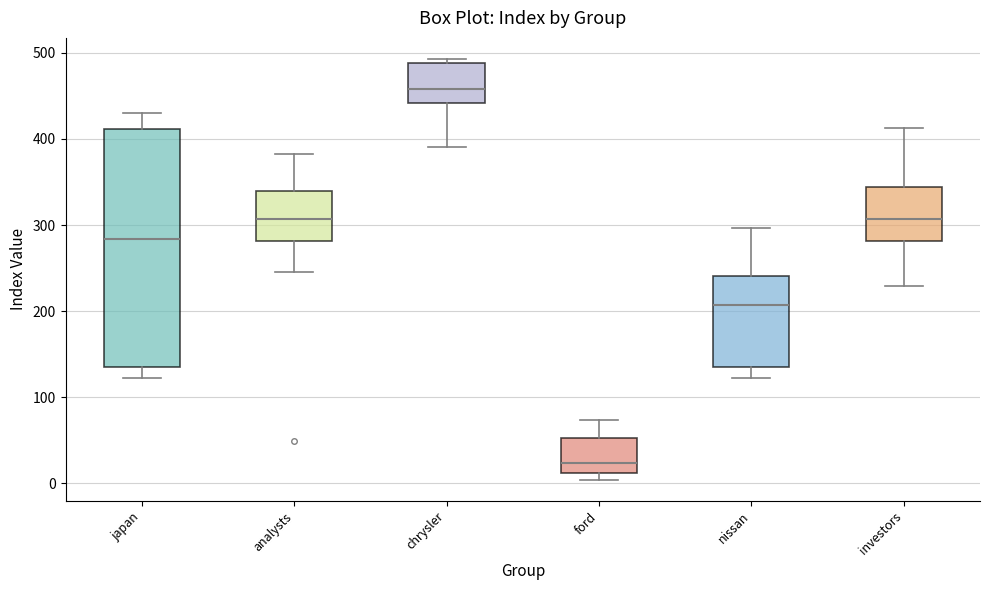

Which box has the lowest median line?

ford